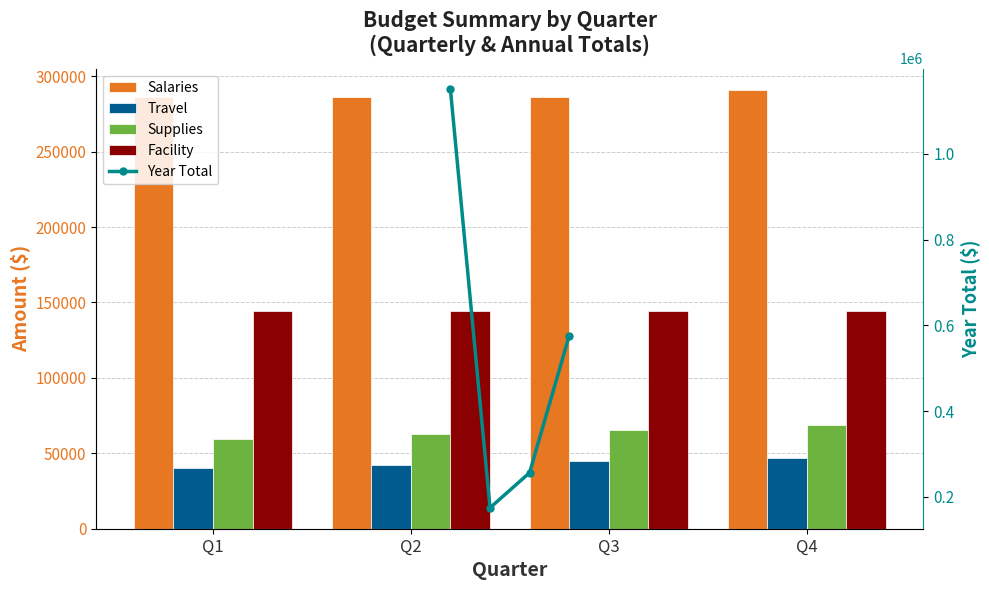

What is the sum of the Year Total values at Q2 and Q3?

431012.5